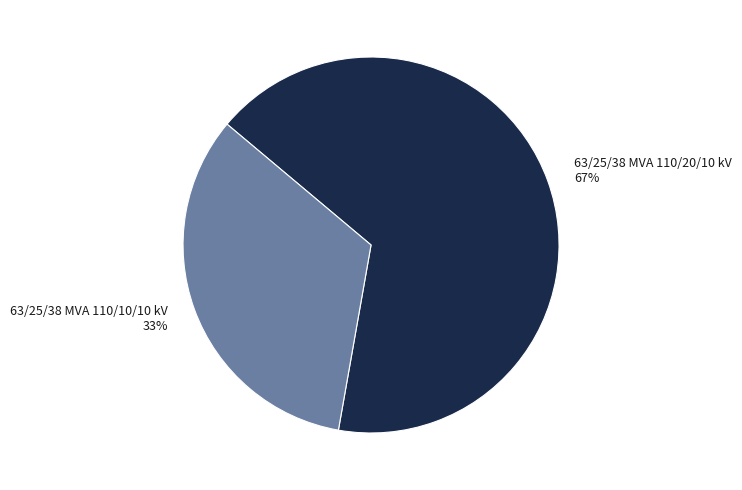

Which category has the biggest portion of the pie?

63/25/38 MVA 110/20/10 kV